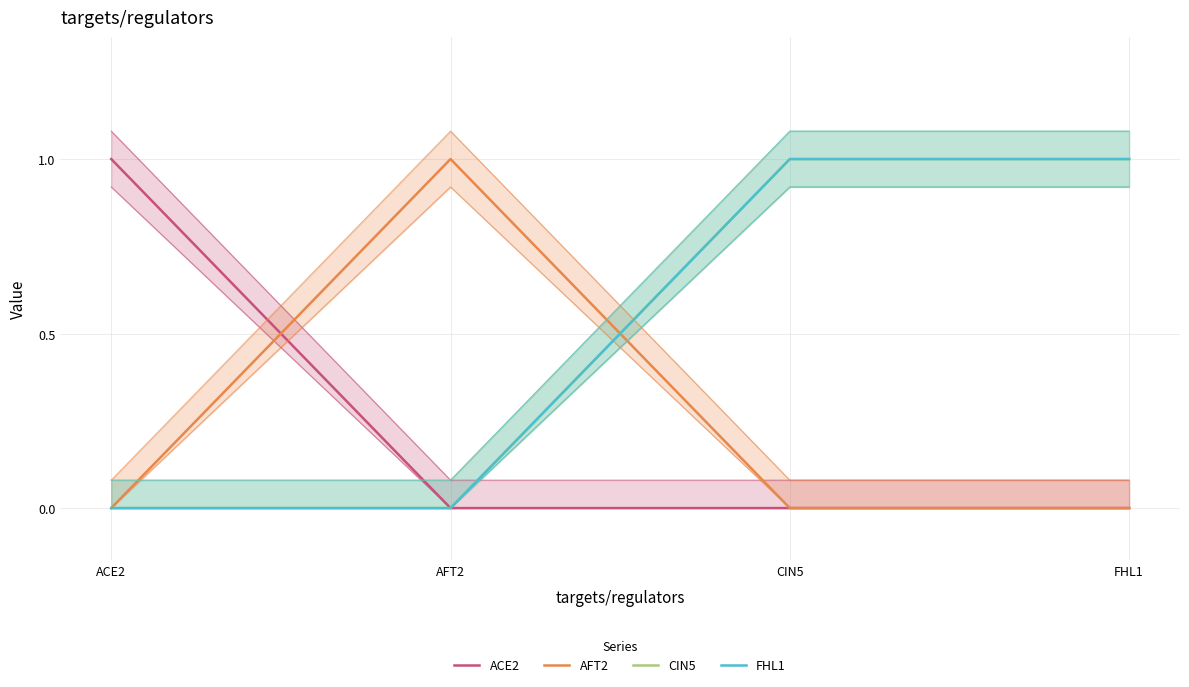

How many series are shown in this chart?

4